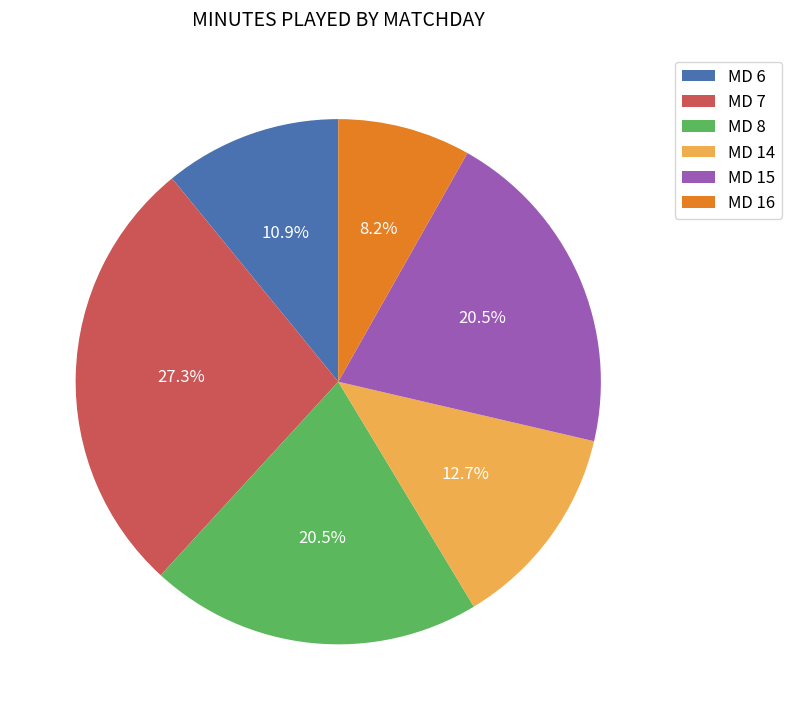

What is the largest slice in the pie chart?

MD 7